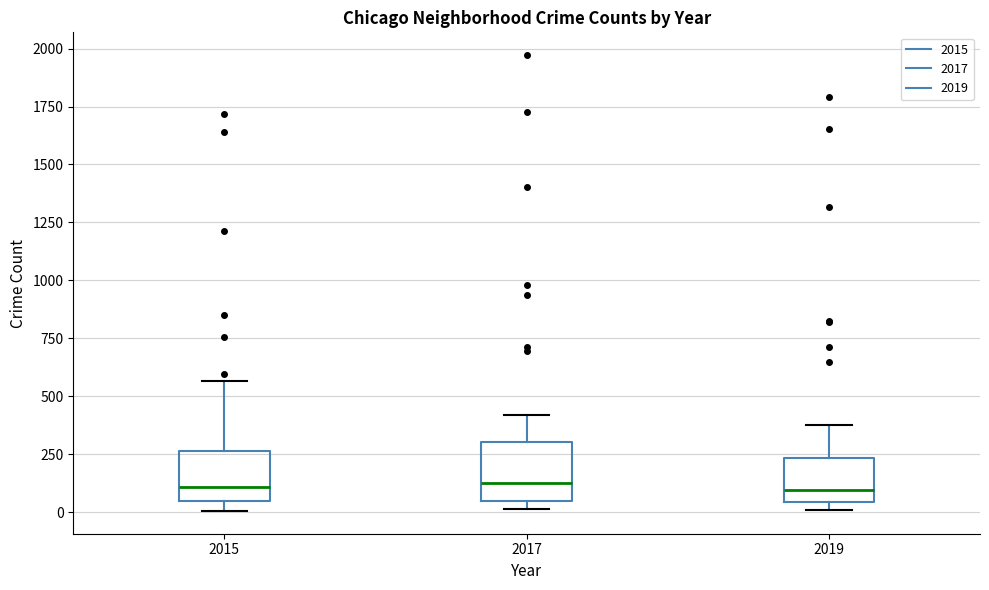

Reading left to right, read every box against the y-axis: the position of its median line, the range the box covers, and the ends of its whiskers. The values are not printed on the chart, so give them approximately, as read against the axis.

2015: median 100, box 50 to 250, whiskers 0 to 550
2017: median 100, box 50 to 300, whiskers 0 to 400
2019: median 100, box 50 to 250, whiskers 0 to 400